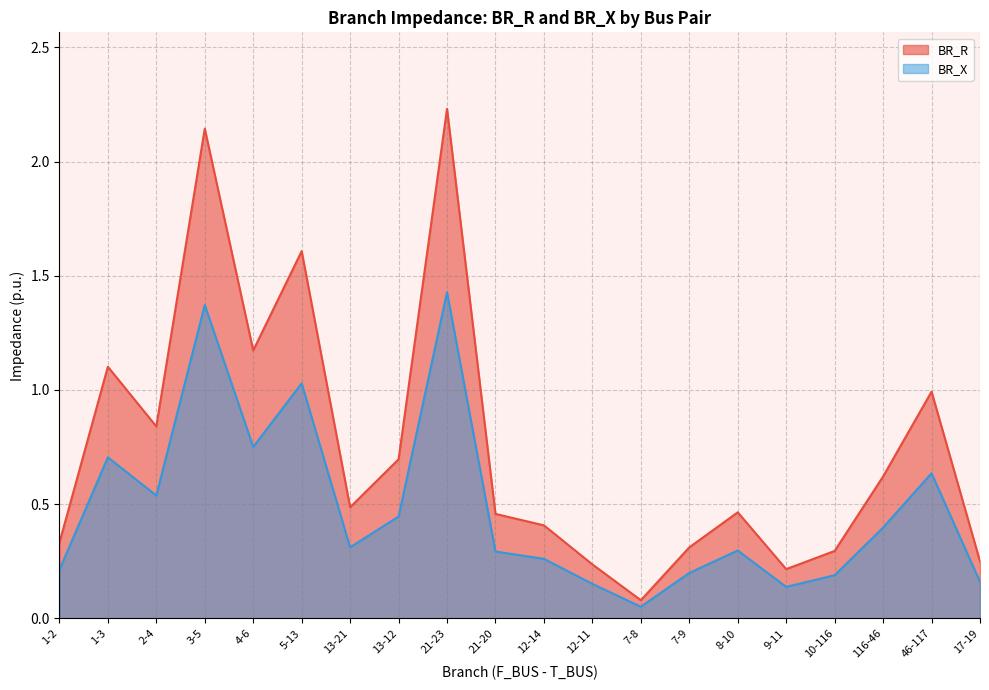

Reading left to right, extract all data points from this chart.

BR_R: 0.3	1.1	0.8	2.1	1.2	1.6	0.5	0.7	2.2	0.5	0.4	0.2	0.1	0.3	0.5	0.2	0.3	0.6	1.0	0.2
BR_X: 0.2	0.7	0.5	1.4	0.8	1.0	0.3	0.4	1.4	0.3	0.3	0.2	0.1	0.2	0.3	0.1	0.2	0.4	0.6	0.2